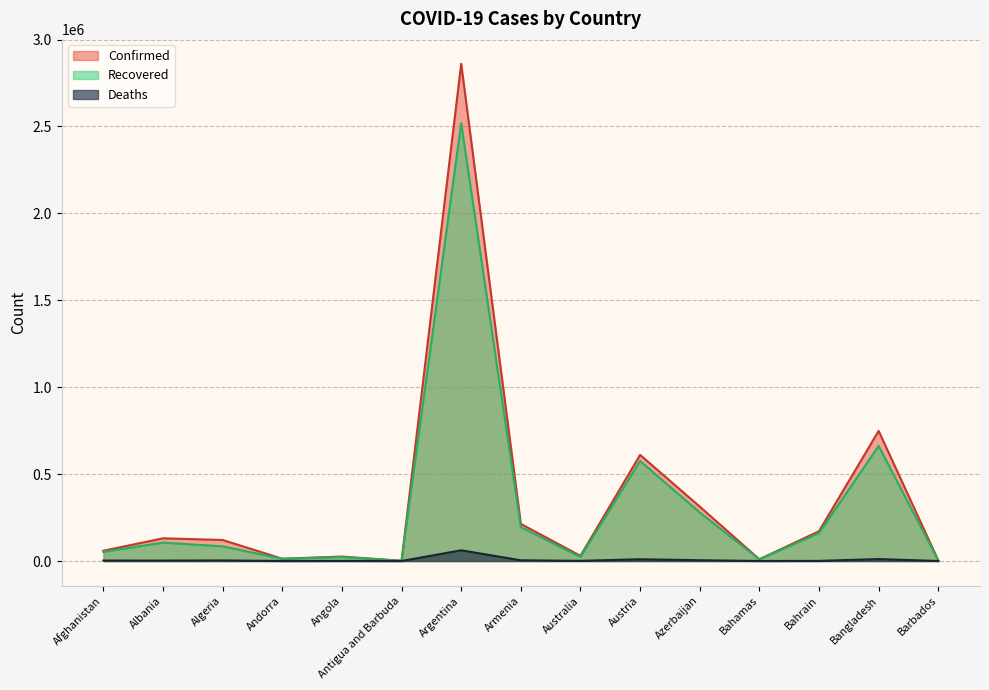

Which category has the highest value in the Confirmed series?

Argentina